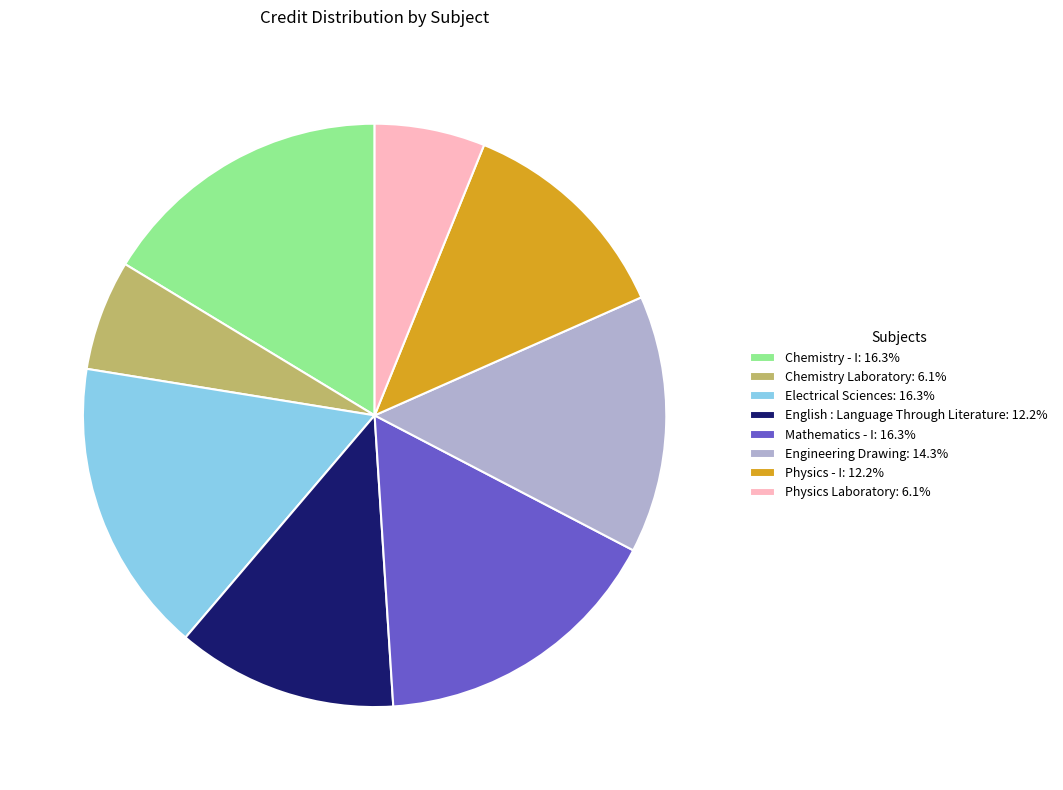

How many segments does this pie chart have?

8